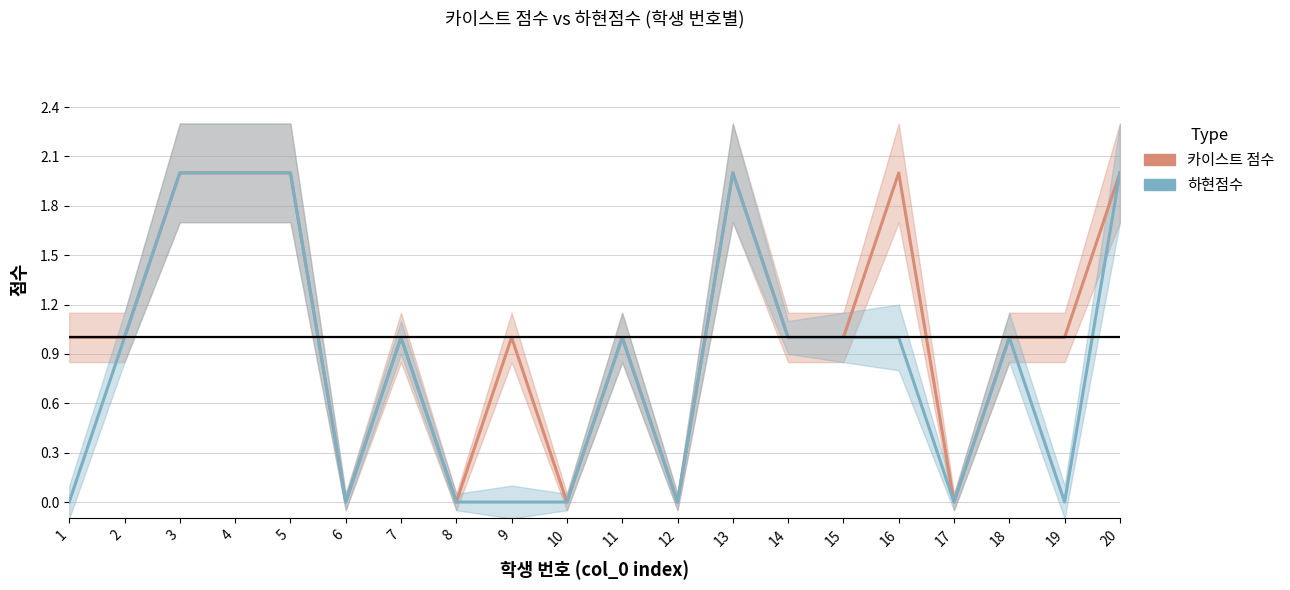

What is the value of the 카이스트 점수 point at the 7th from the left?

1